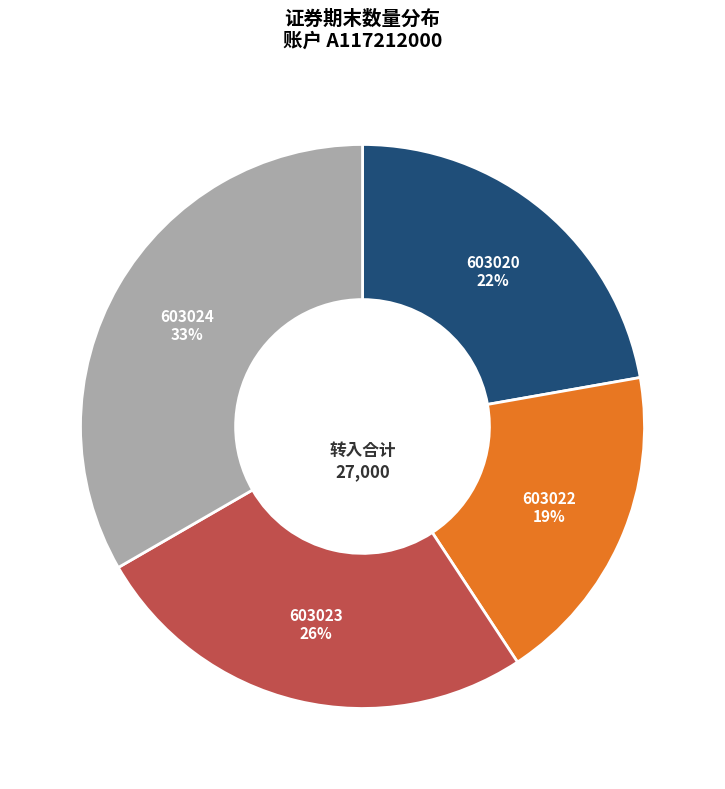

To the nearest percent, what is the average slice percentage?

25%